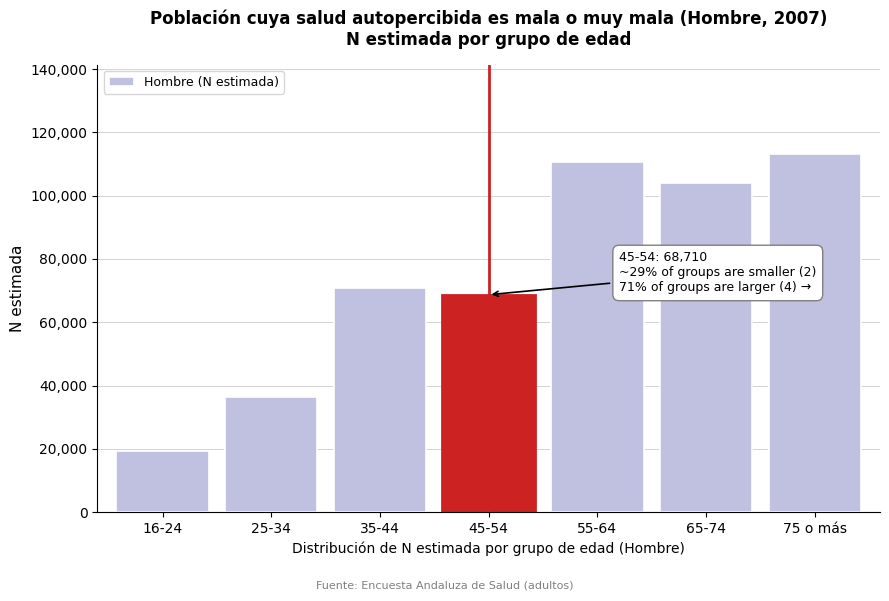

Reading left to right, what are all the values shown in this chart?

16-24=19361	25-34=36386	35-44=70717	45-54=68710	55-64=110699	65-74=103868	75 o más=113089